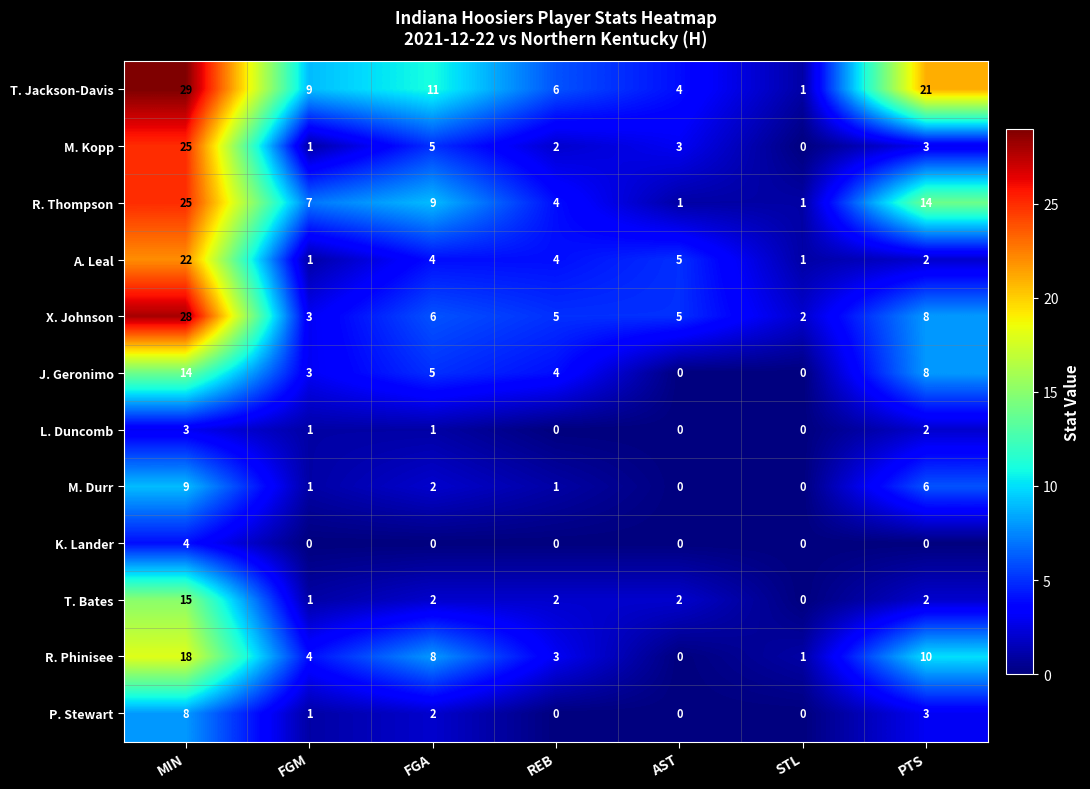

How many K. Lander values are between 0 and 1?

6